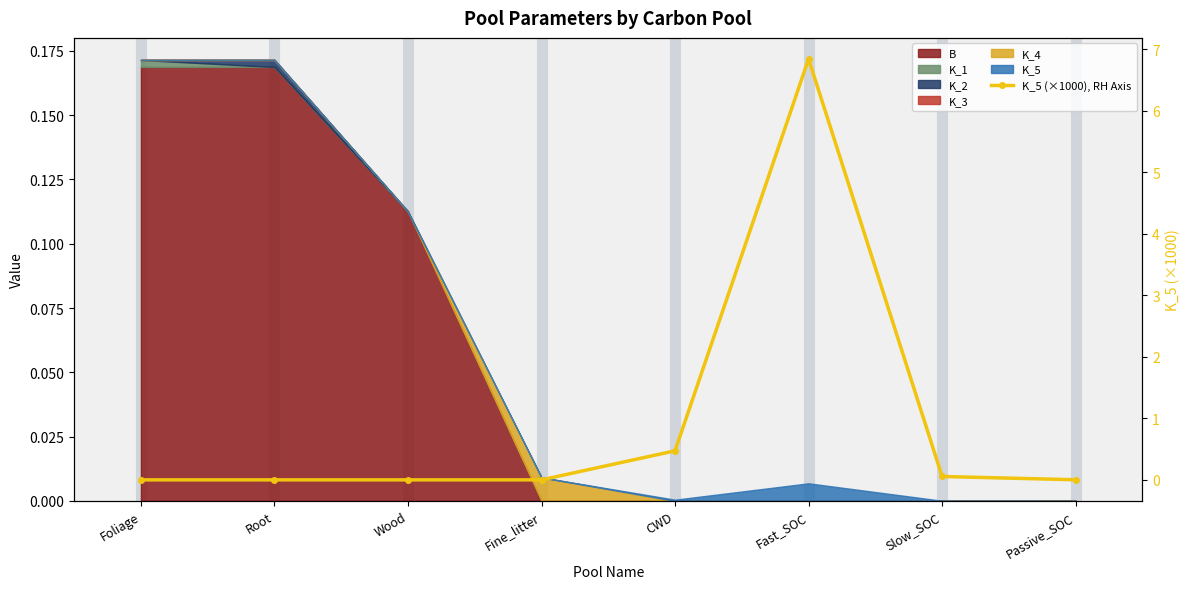

Rank the categories by value from lowest to highest.

Foliage, Root, Wood, Fine_litter, Passive_SOC, Slow_SOC, CWD, Fast_SOC